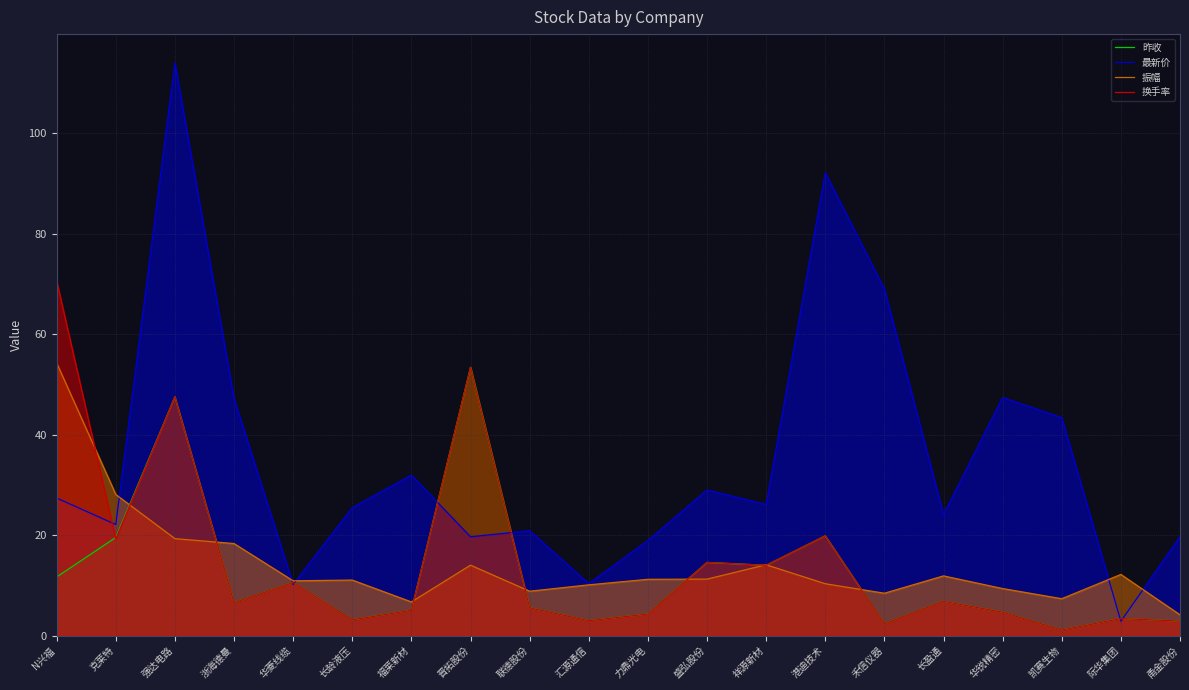

Reading left to right, what are all the values shown in this chart?

昨收: N兴福=11.7	克莱特=19.5	强达电路=47.5	浙海德曼=6.5	华菱线缆=10.6	长龄液压=3.1	福莱新材=5.0	晋拓股份=53.4	联德股份=5.5	汇源通信=3.0	力鼎光电=4.3	盛弘股份=14.6	祥源新材=14.0	港迪技术=19.9	禾信仪器=2.3	长盈通=6.8	华锐精密=4.7	凯赛生物=1.1	际华集团=3.4	甬金股份=2.9
最新价: N兴福=27.4	克莱特=22.1	强达电路=114.0	浙海德曼=47.2	华菱线缆=10.2	长龄液压=25.5	福莱新材=32.0	晋拓股份=19.7	联德股份=20.9	汇源通信=10.3	力鼎光电=18.9	盛弘股份=29.0	祥源新材=26.1	港迪技术=92.2	禾信仪器=69.0	长盈通=24.1	华锐精密=47.4	凯赛生物=43.4	际华集团=2.9	甬金股份=19.7
振幅: N兴福=54.3	克莱特=28.1	强达电路=19.3	浙海德曼=18.3	华菱线缆=10.9	长龄液压=11.1	福莱新材=6.7	晋拓股份=14.0	联德股份=8.8	汇源通信=10.1	力鼎光电=11.2	盛弘股份=11.2	祥源新材=14.1	港迪技术=10.3	禾信仪器=8.4	长盈通=11.9	华锐精密=9.4	凯赛生物=7.3	际华集团=12.2	甬金股份=4.2
换手率: N兴福=70.6	克莱特=19.2	强达电路=47.5	浙海德曼=6.5	华菱线缆=10.6	长龄液压=3.1	福莱新材=5.0	晋拓股份=53.4	联德股份=5.5	汇源通信=3.0	力鼎光电=4.3	盛弘股份=14.6	祥源新材=14.0	港迪技术=19.9	禾信仪器=2.3	长盈通=6.8	华锐精密=4.7	凯赛生物=1.1	际华集团=3.4	甬金股份=2.9